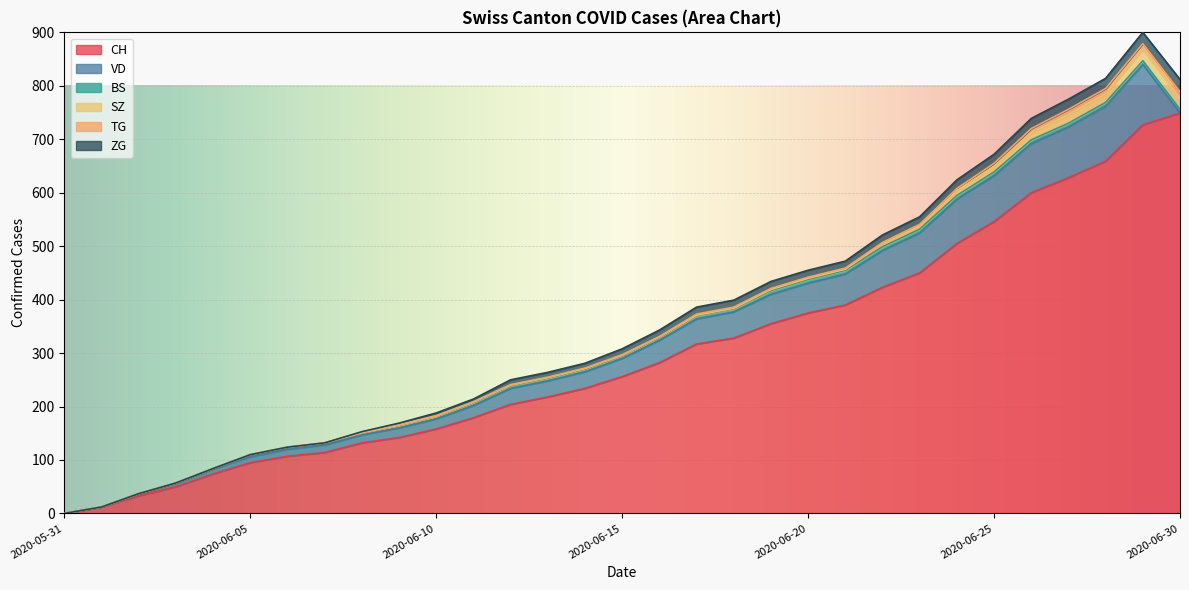

Which series has the largest range (max minus min)?

CH